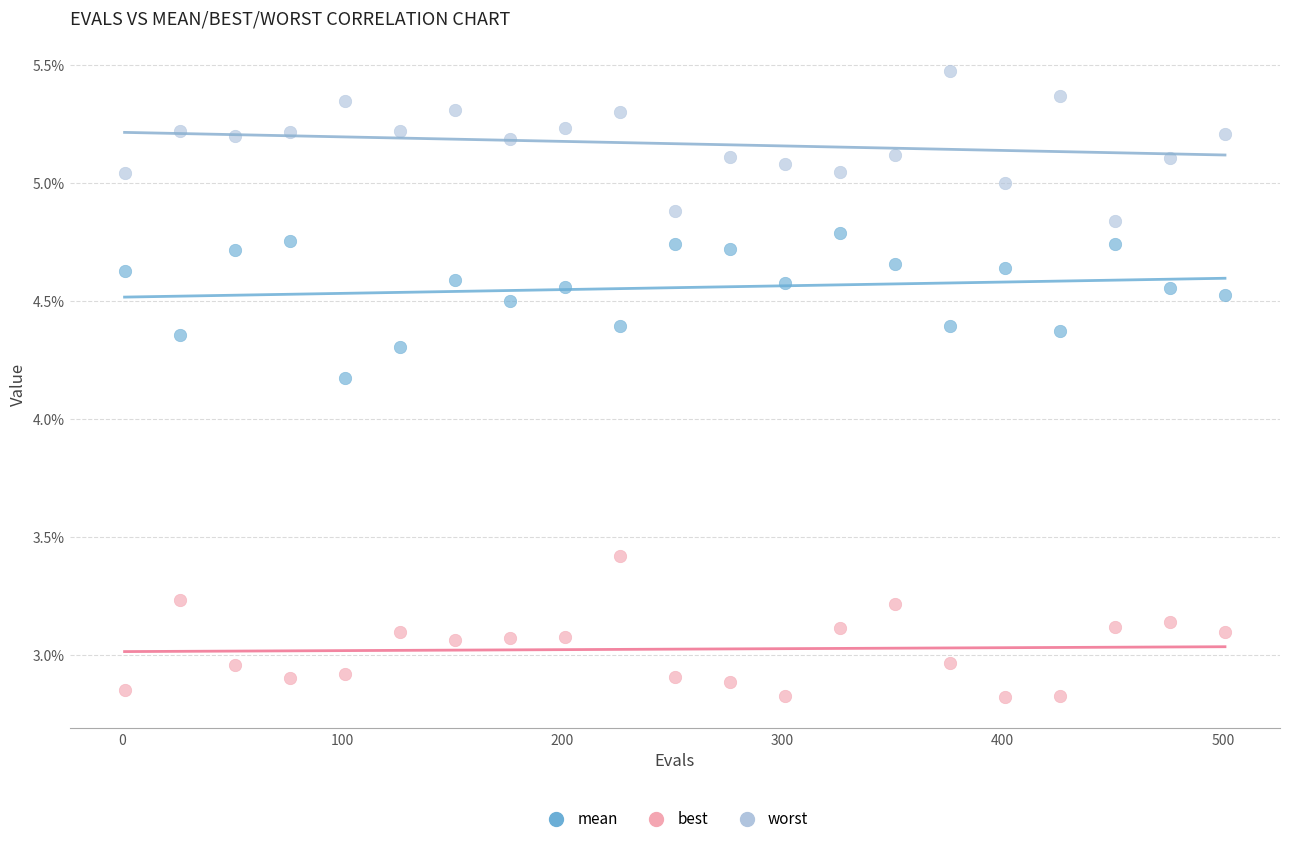

Which series reaches the maximum Y coordinate?

worst